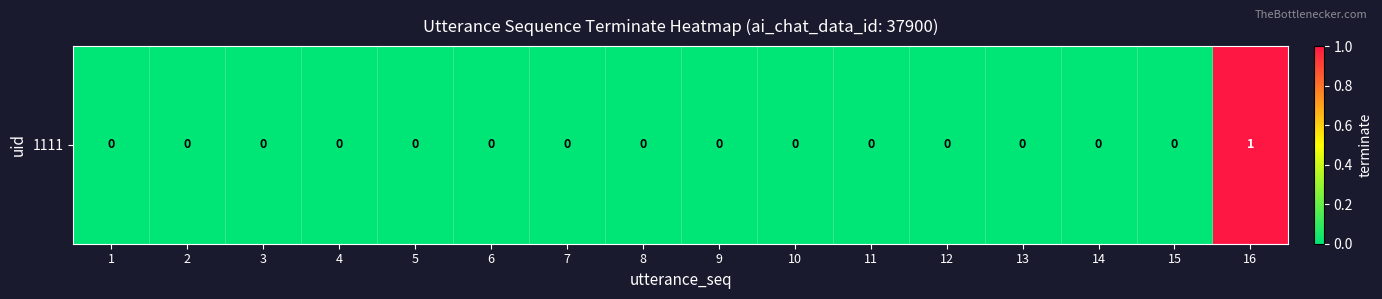

Between 7 and 3, which is larger?

7